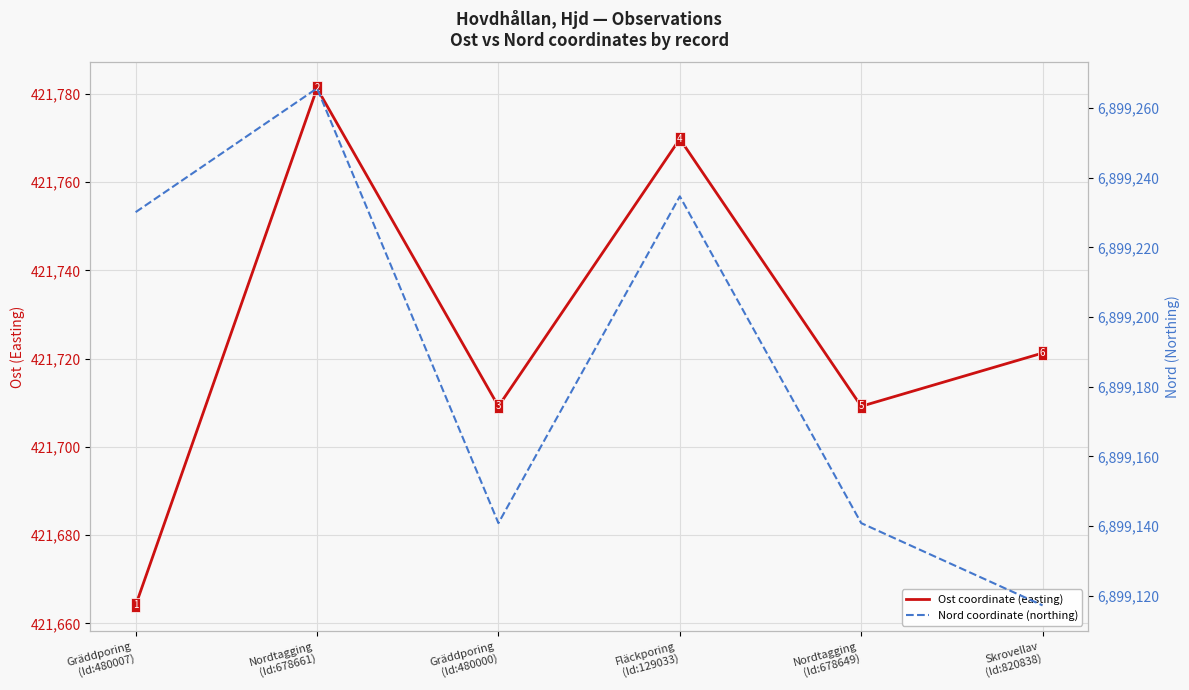

What is the difference between the maximum and minimum values in the Nord coordinate (northing) series?

148.4